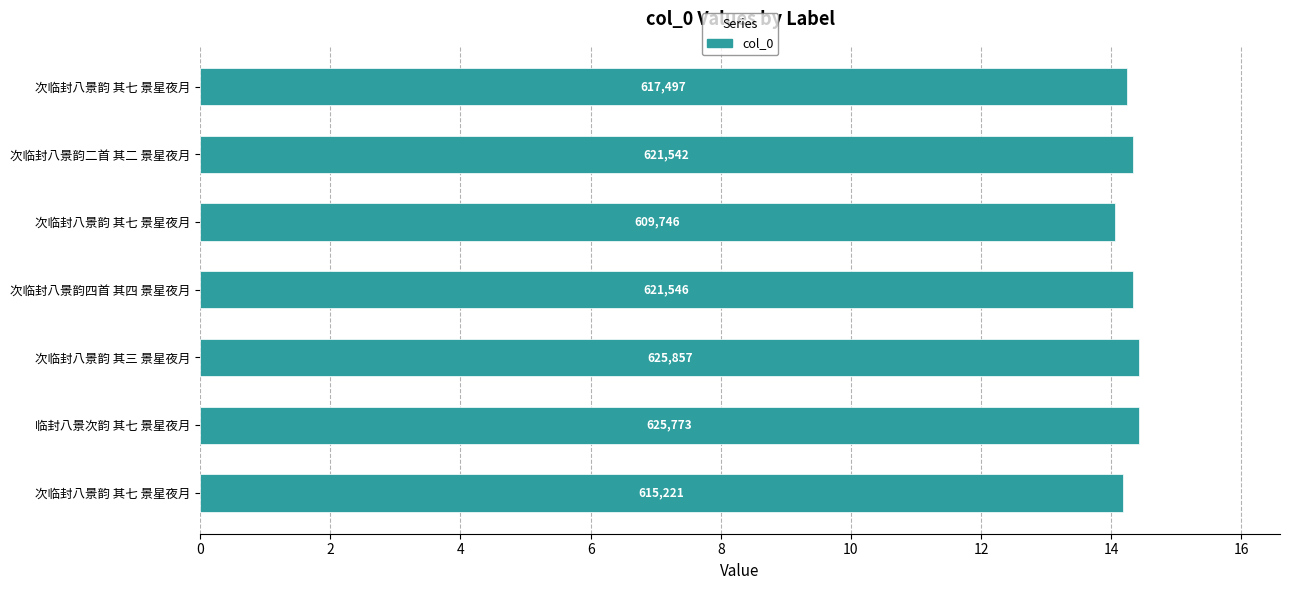

How many values are between 14 and 15?

7